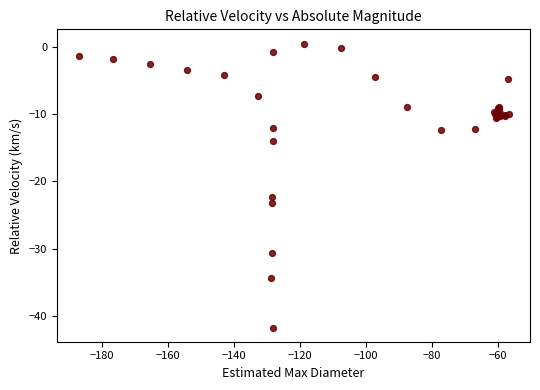

What Y value in the scatter plot is closest to -20?

-22.3